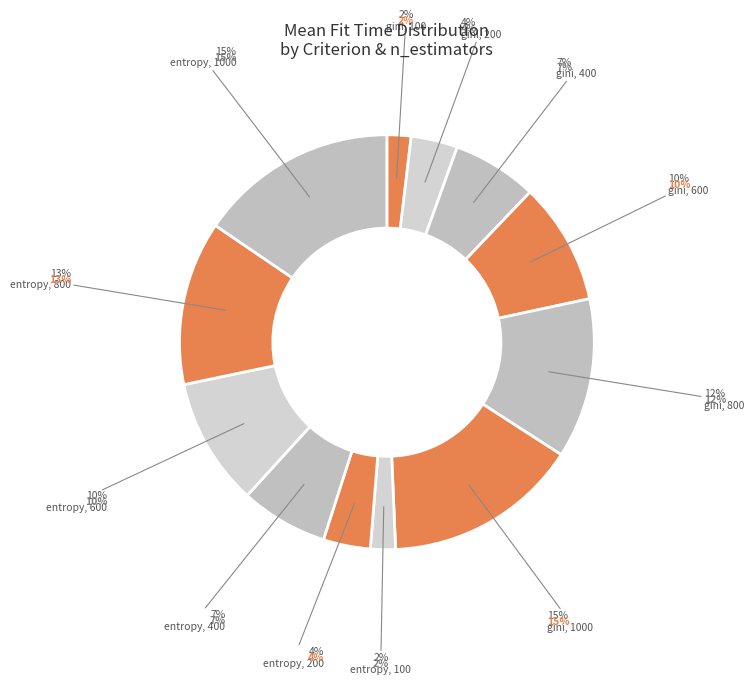

Rank the categories by value from highest to lowest.

entropy, 1000, gini, 1000, entropy, 800, gini, 800, entropy, 600, gini, 600, entropy, 400, gini, 400, entropy, 200, gini, 200, entropy, 100, gini, 100